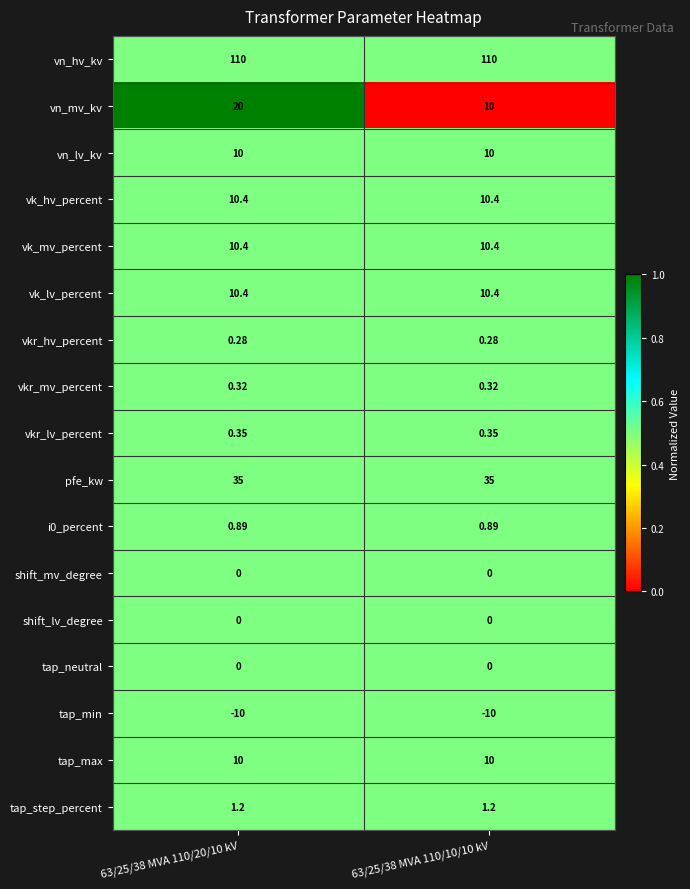

Which series has the largest total across all categories?

vn_hv_kv